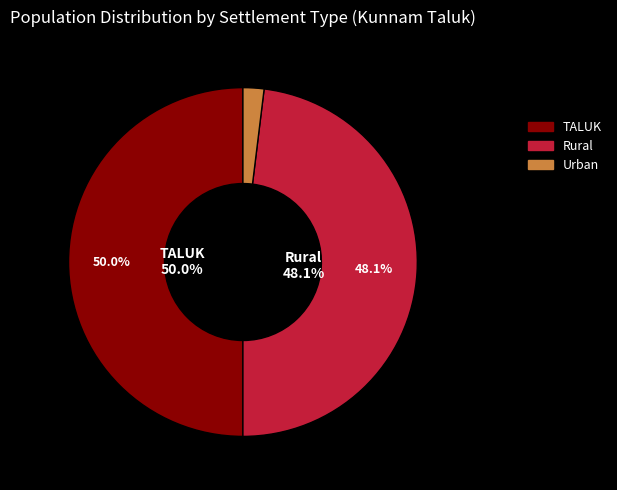

To the nearest percent, what is the average slice percentage?

33%